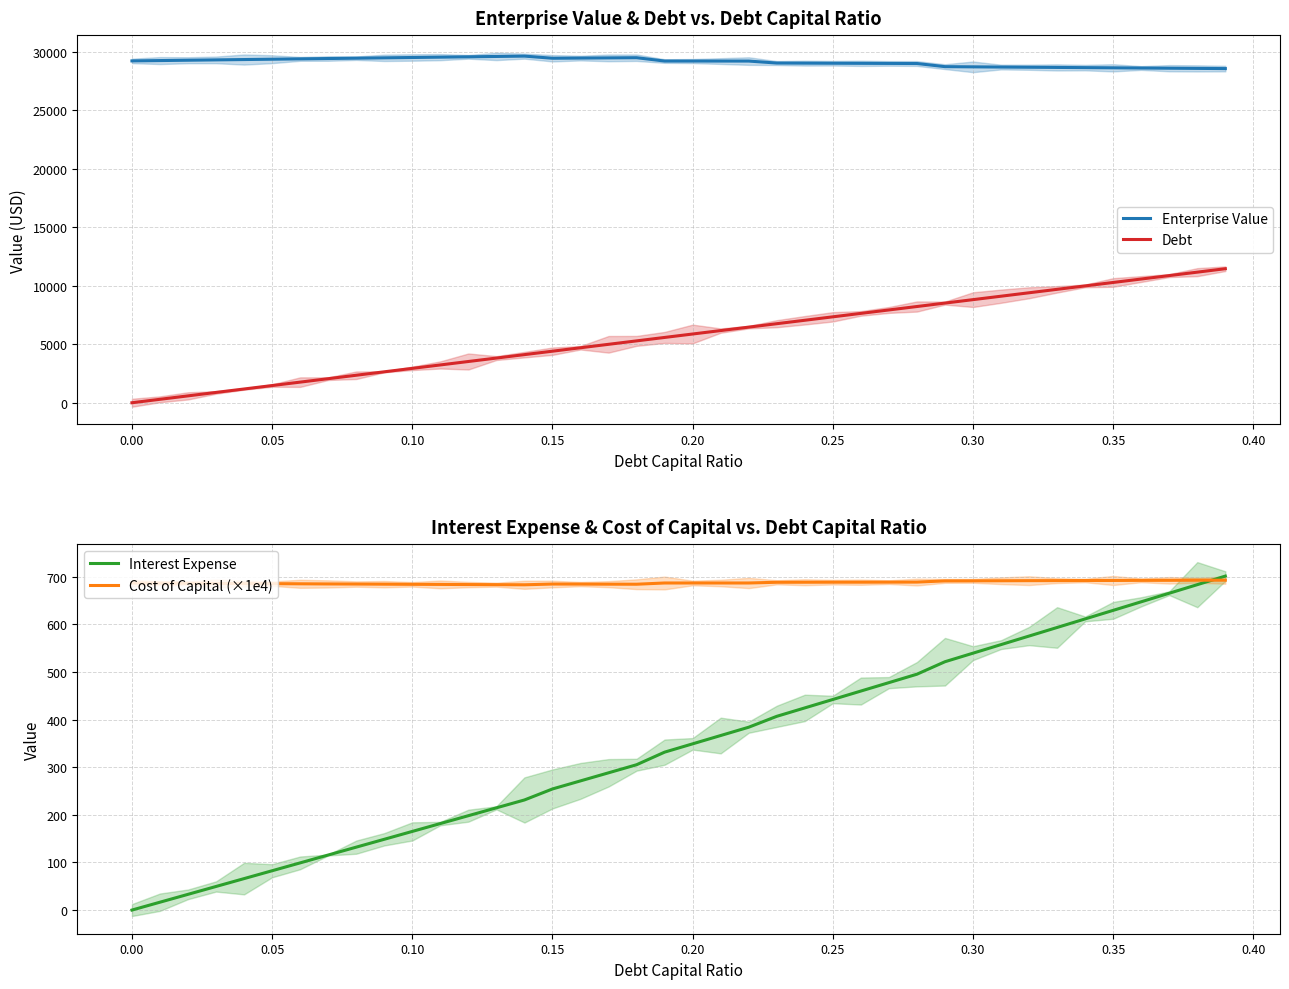

What is the lowest value of the Enterprise Value series?

28547.1